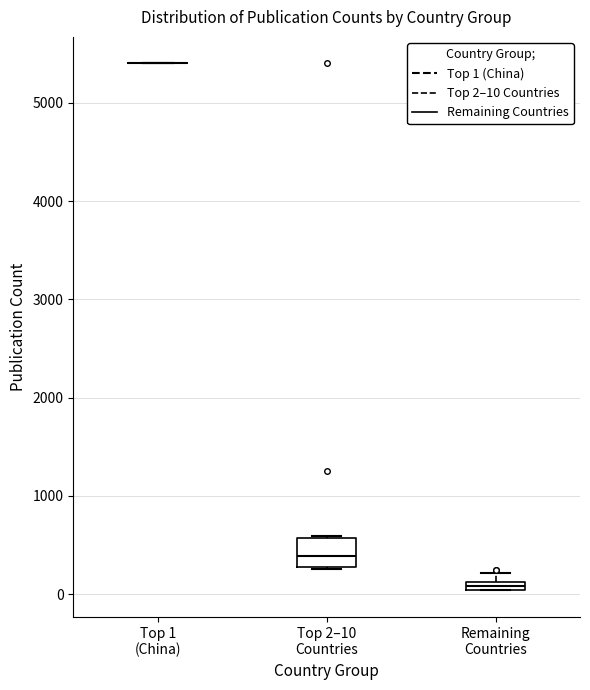

Comparing the boxes themselves (not the whiskers), which one is the tallest?

Top 2–10 Countries